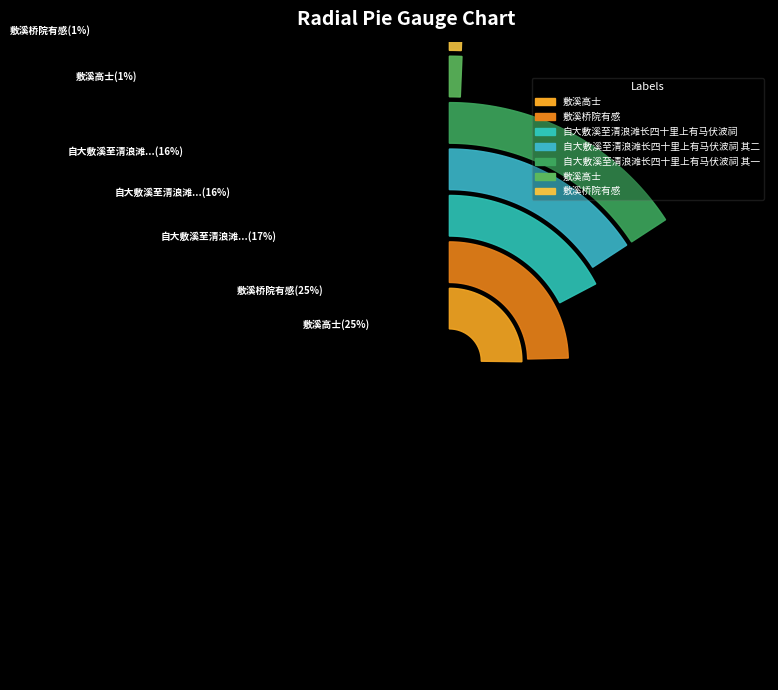

True or false: 敷溪桥院有感 accounts for 33% of the total.

False